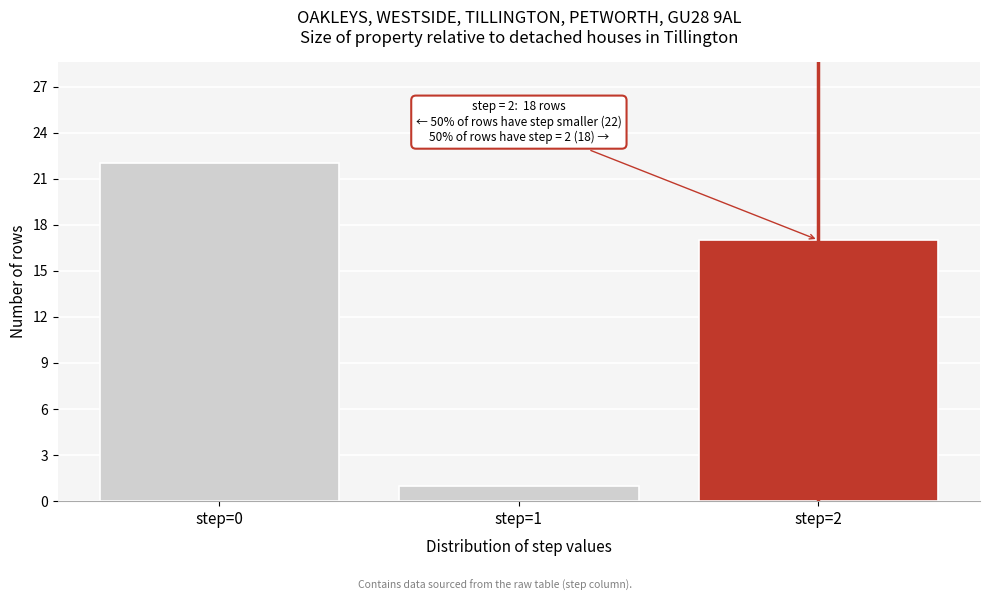

Reading right to left, transcribe all the data shown in this chart.

17	1	22